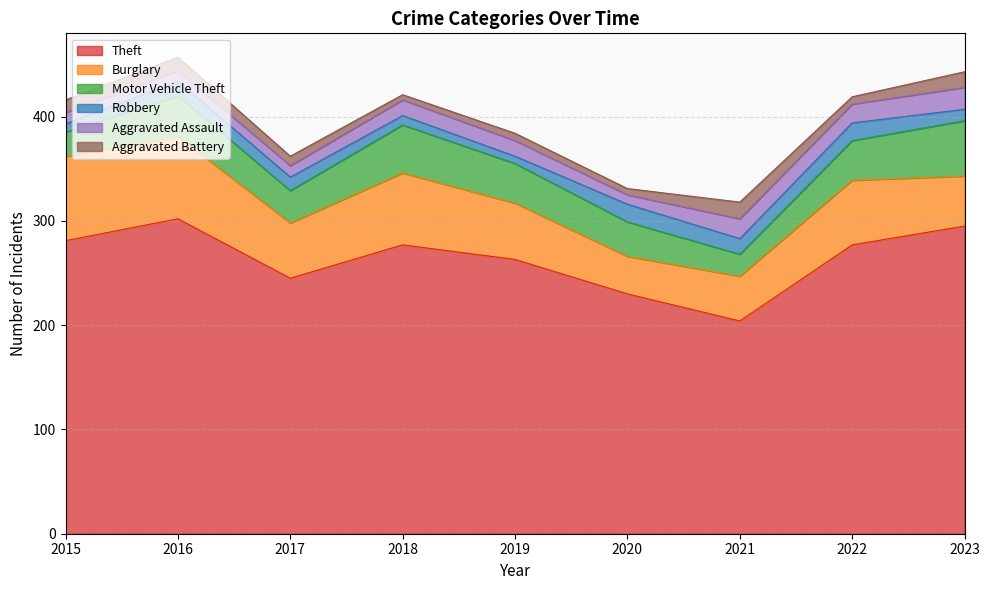

What is the average value of the Aggravated Assault series?

14